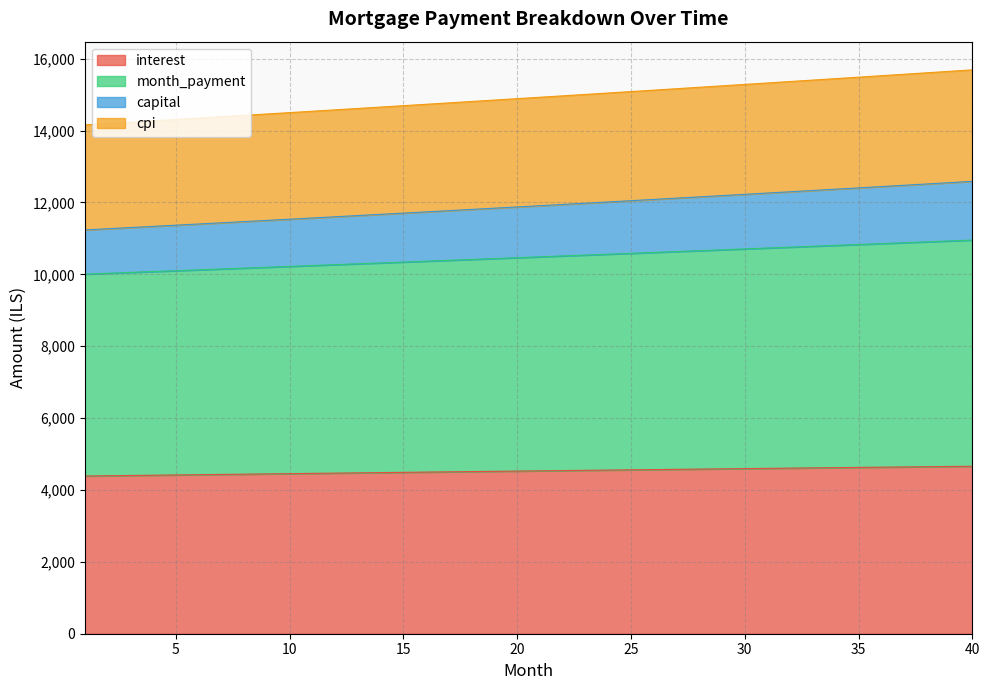

What is the total value across all series at 30?

15283.0